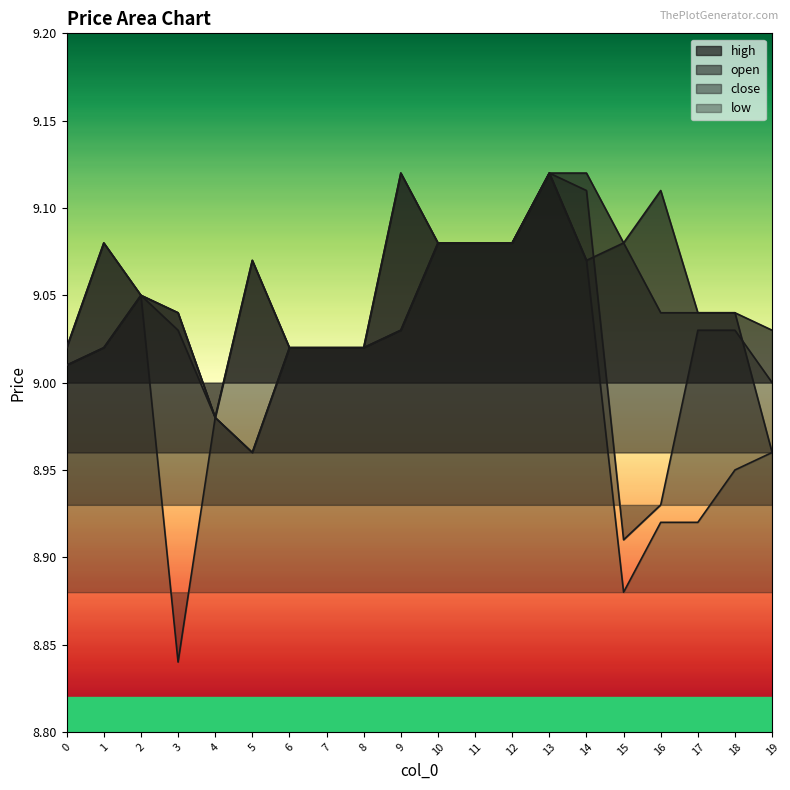

How many values in the low series are below 9?

8